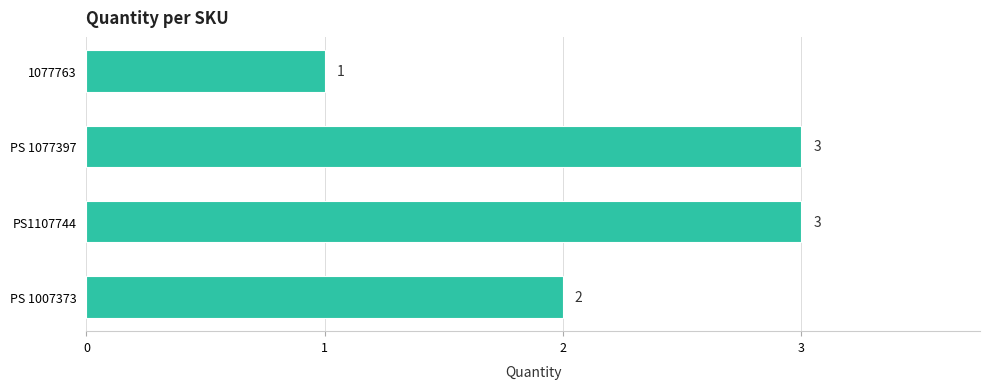

What is the maximum value shown in the chart?

3